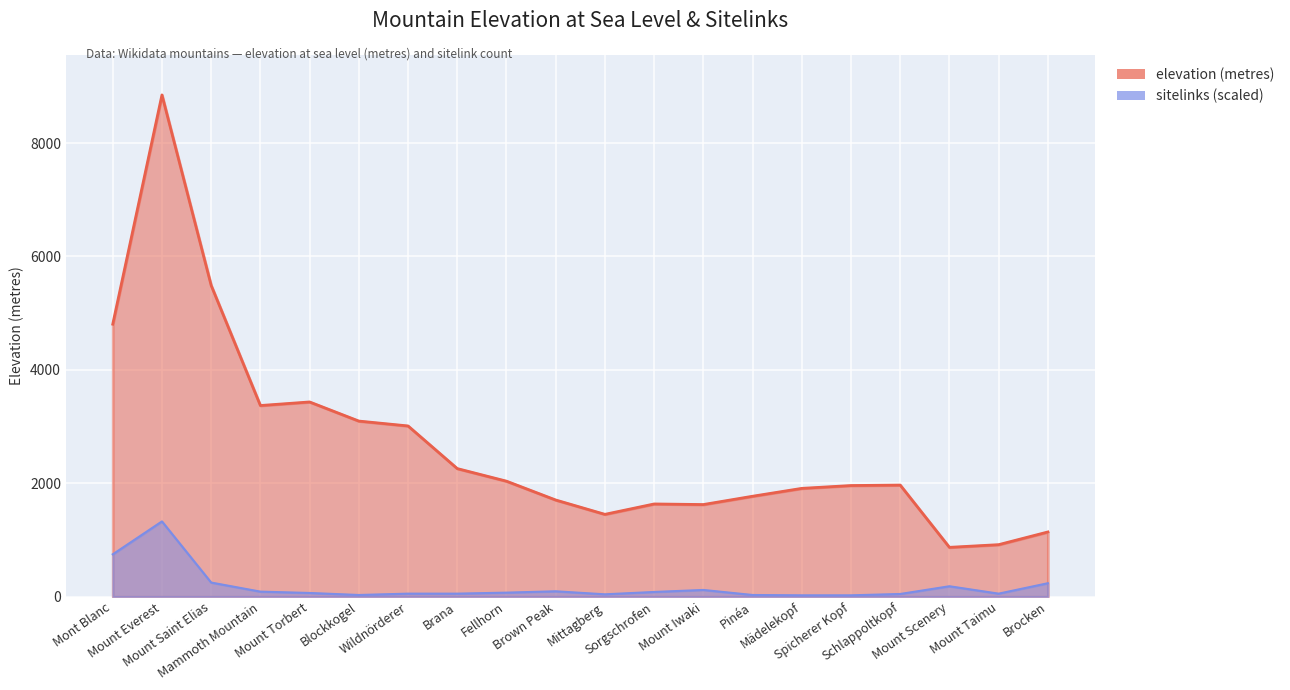

Which series has the largest total across all categories?

elevation (metres)